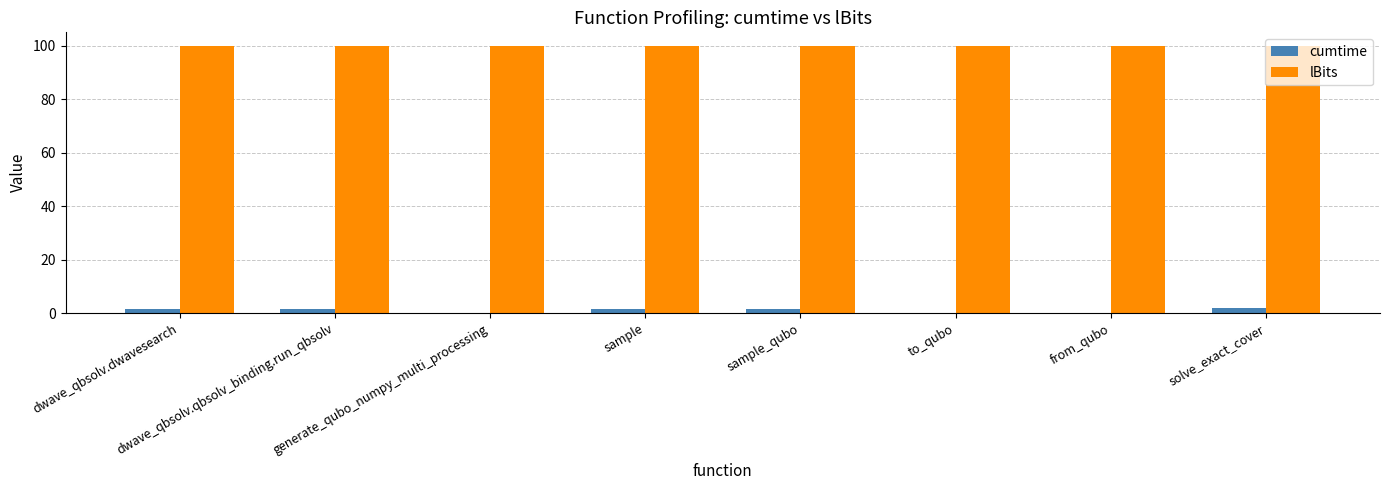

True or false: lBits has a value of 100.0 at from_qubo.

True